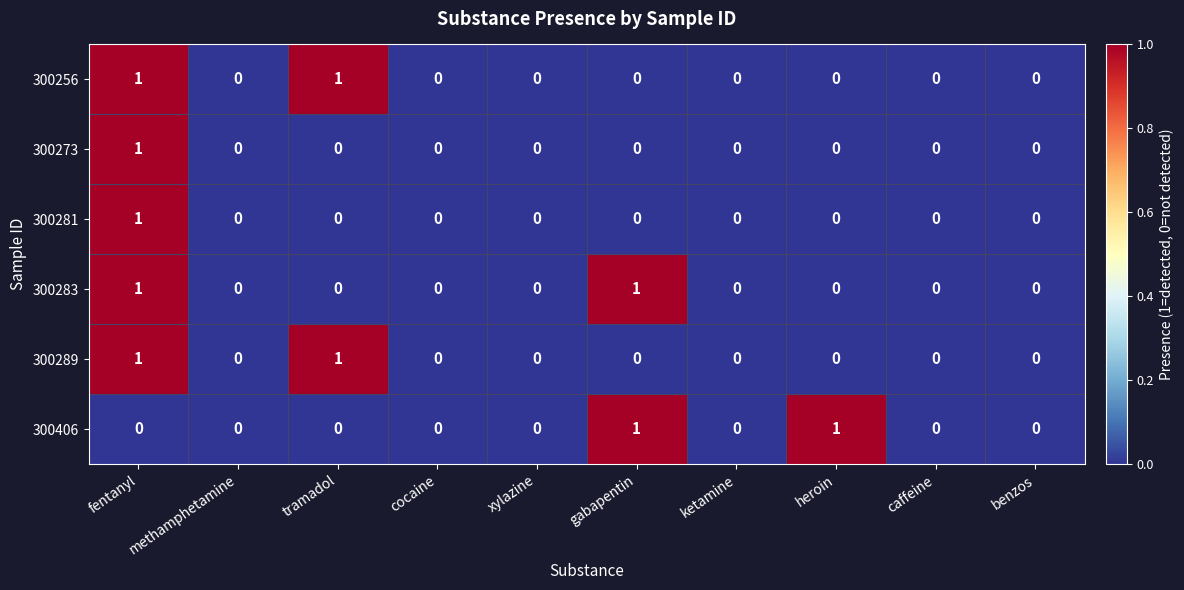

Which series changed the most between cocaine and heroin?

300406